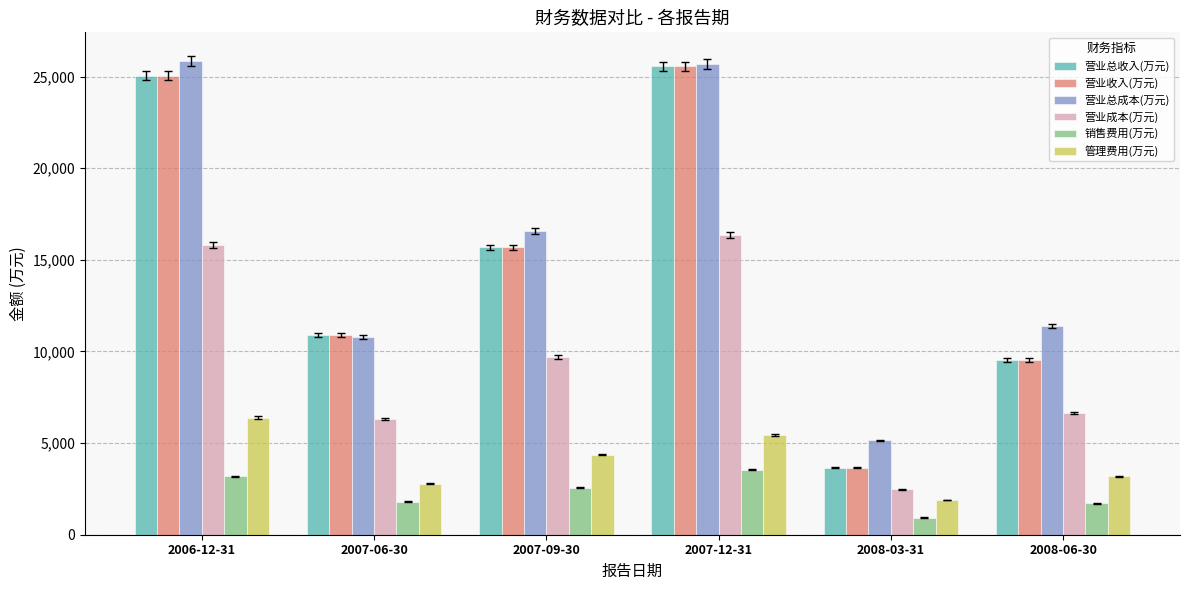

How many series are shown in this chart?

6